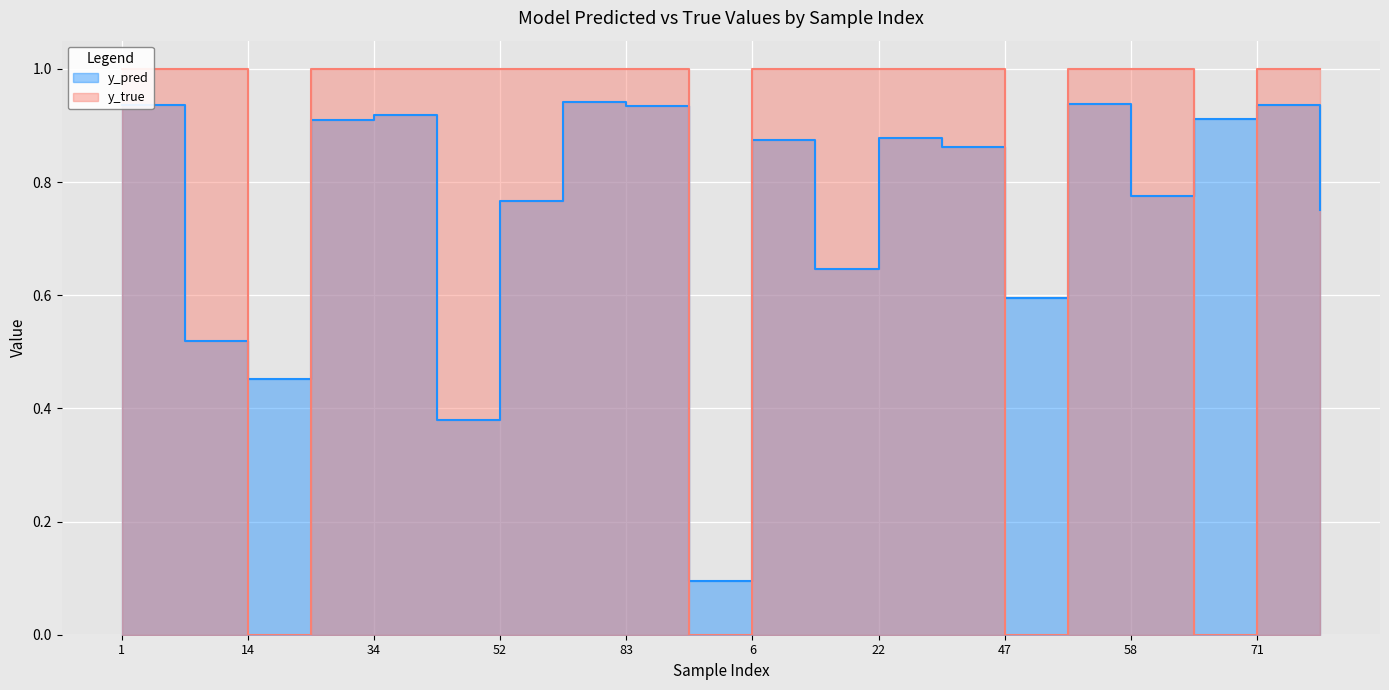

Reading left to right, transcribe all the data shown in this chart.

y_pred: 1=0.9	8=0.5	14=0.5	24=0.9	34=0.9	43=0.4	52=0.8	80=0.9	83=0.9	91=0.1	6=0.9	9=0.6	22=0.9	41=0.9	47=0.6	50=0.9	58=0.8	59=0.9	71=0.9	95=0.8
y_true: 1=1.0	8=1.0	14=0.0	24=1.0	34=1.0	43=1.0	52=1.0	80=1.0	83=1.0	91=0.0	6=1.0	9=1.0	22=1.0	41=1.0	47=0.0	50=1.0	58=1.0	59=0.0	71=1.0	95=1.0